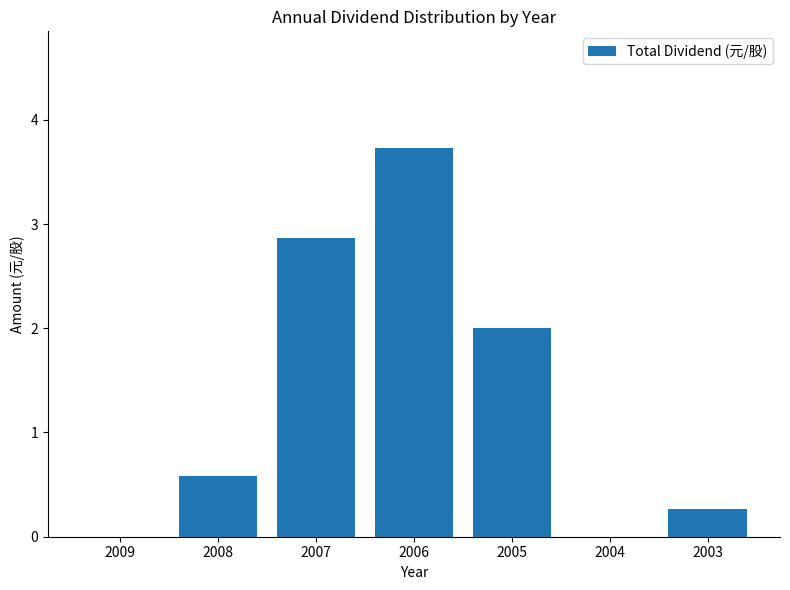

How many categories are shown in the chart?

7